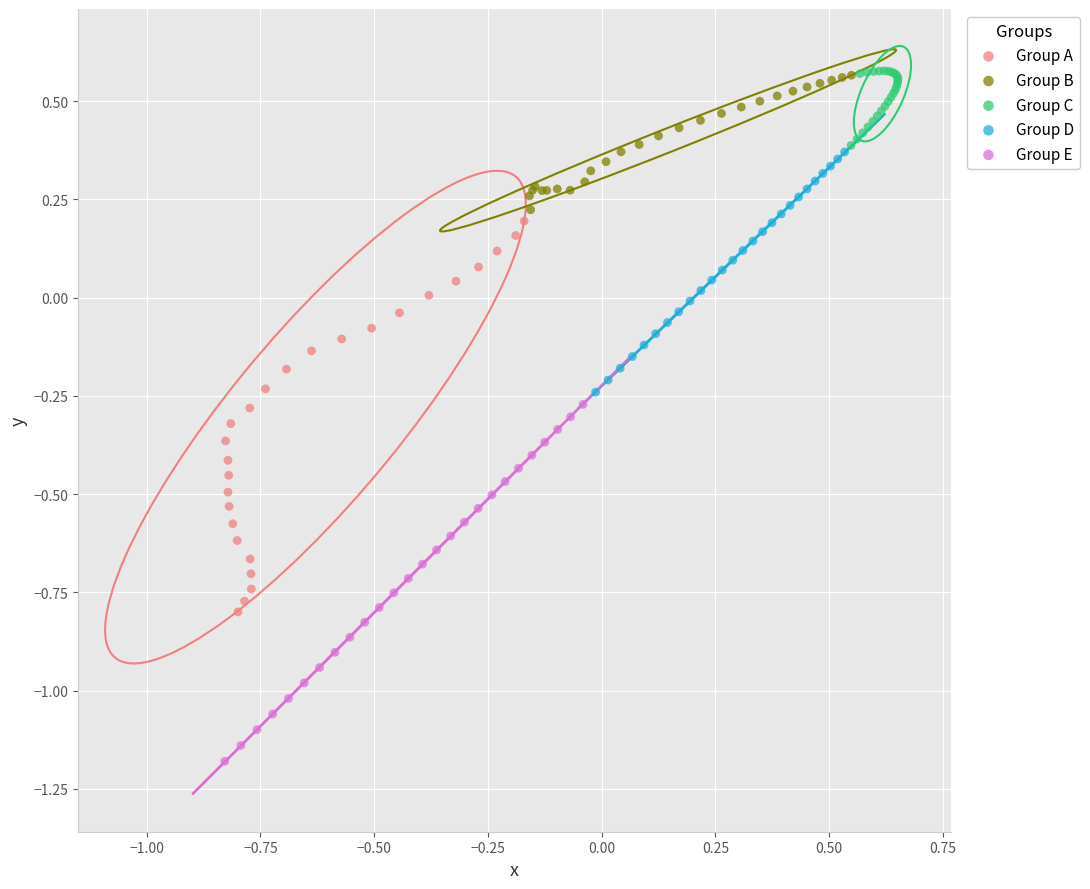

Which series contains the lowest Y value?

Group E